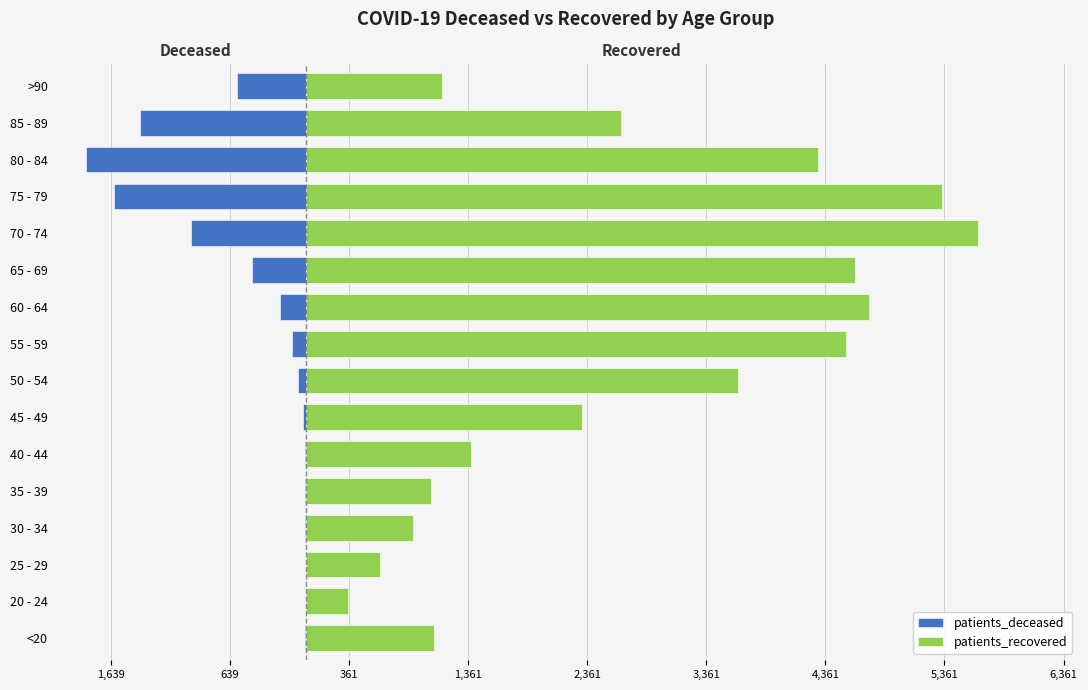

The value of patients_recovered at 35 - 39 is 1050. True or false?

True